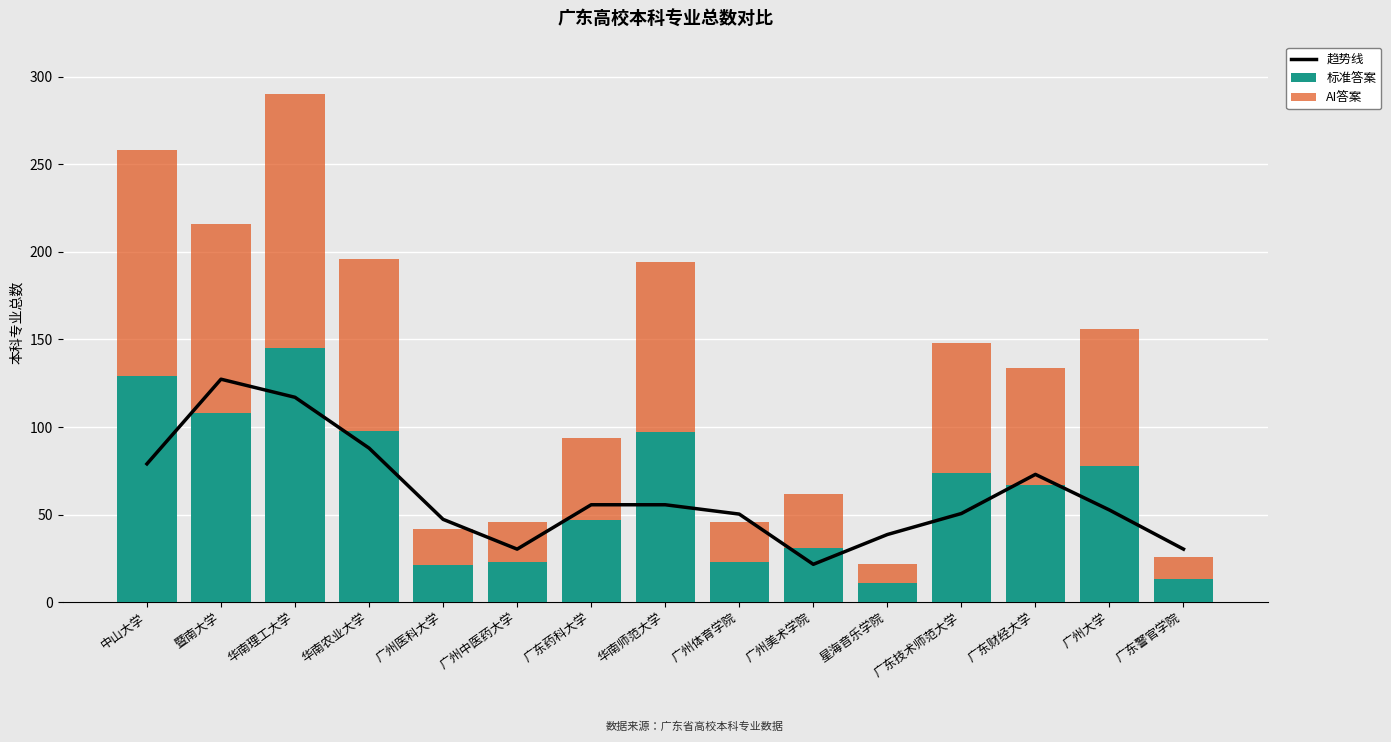

What is the difference between the AI答案 values at 广东药科大学 and 广东警官学院?

34.0